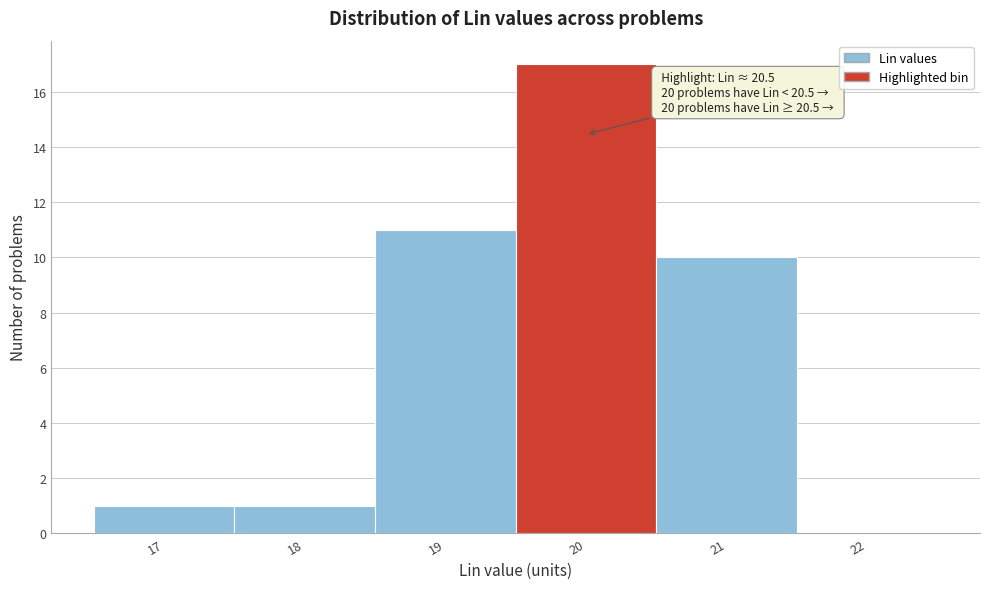

Reading left to right, list all the values displayed in this chart.

17=1	18=1	19=11	20=17	21=10	22=0